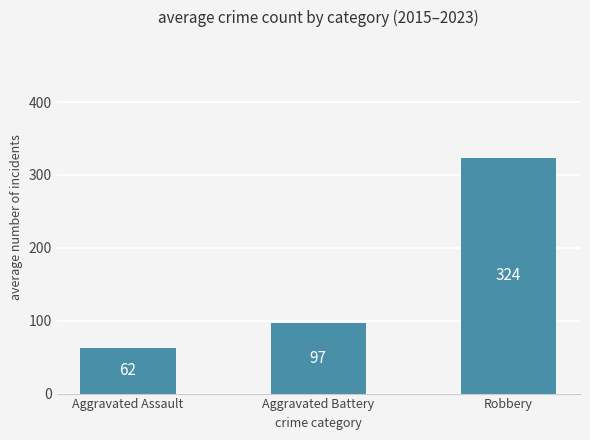

Does the chart contain any negative values?

No